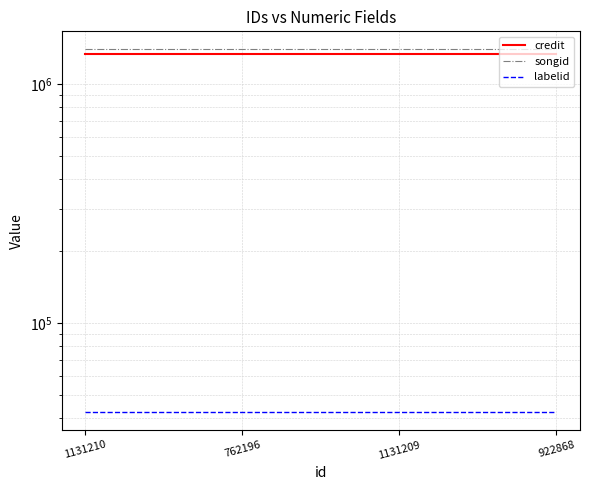

What is the minimum value for credit?

1335647